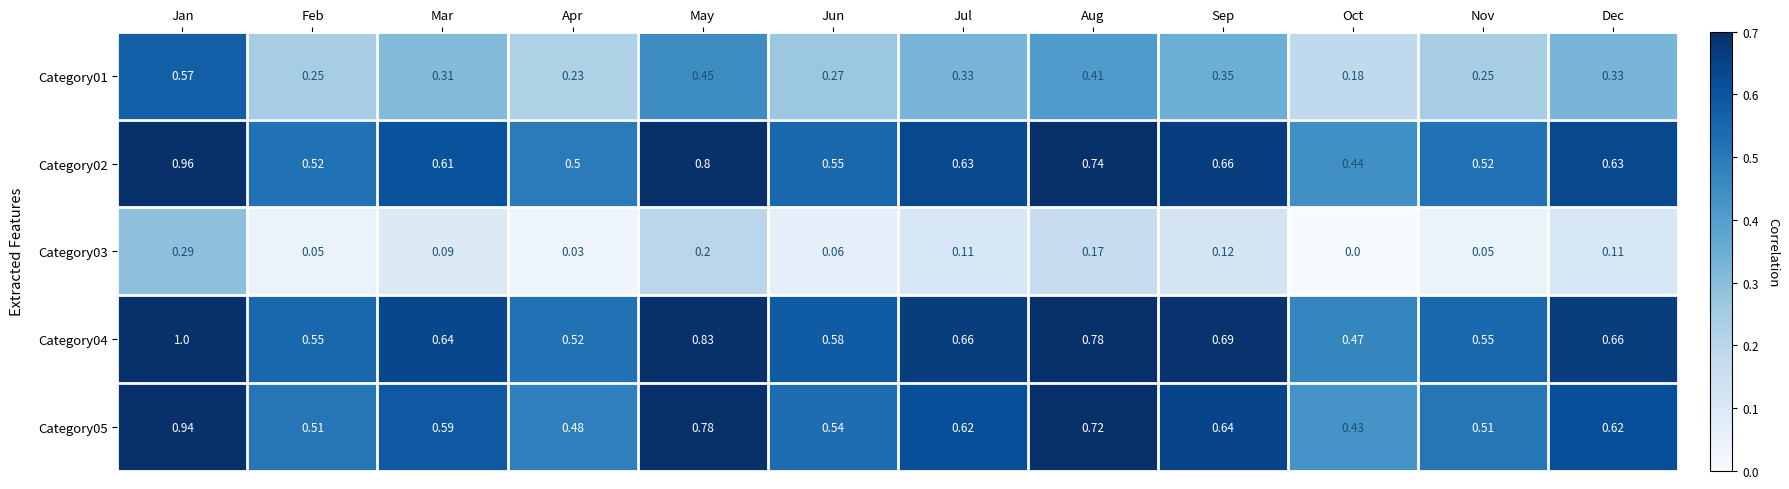

At which label is Category01 closest to 0?

Oct